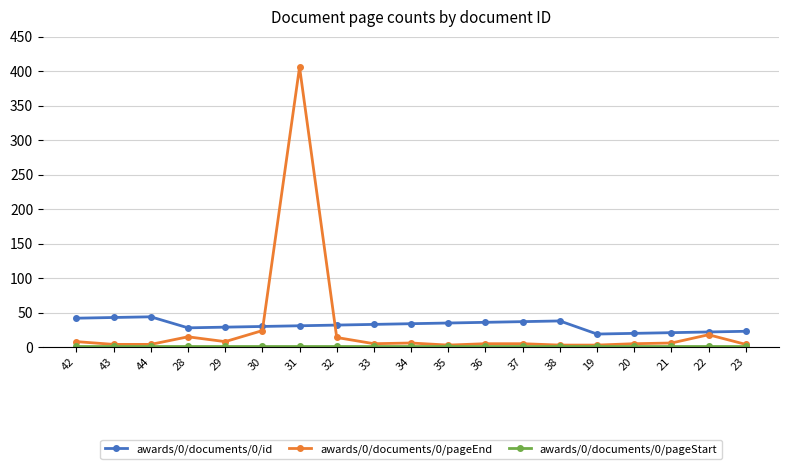

True or false: awards/0/documents/0/id has more than 0 interior local peaks.

True